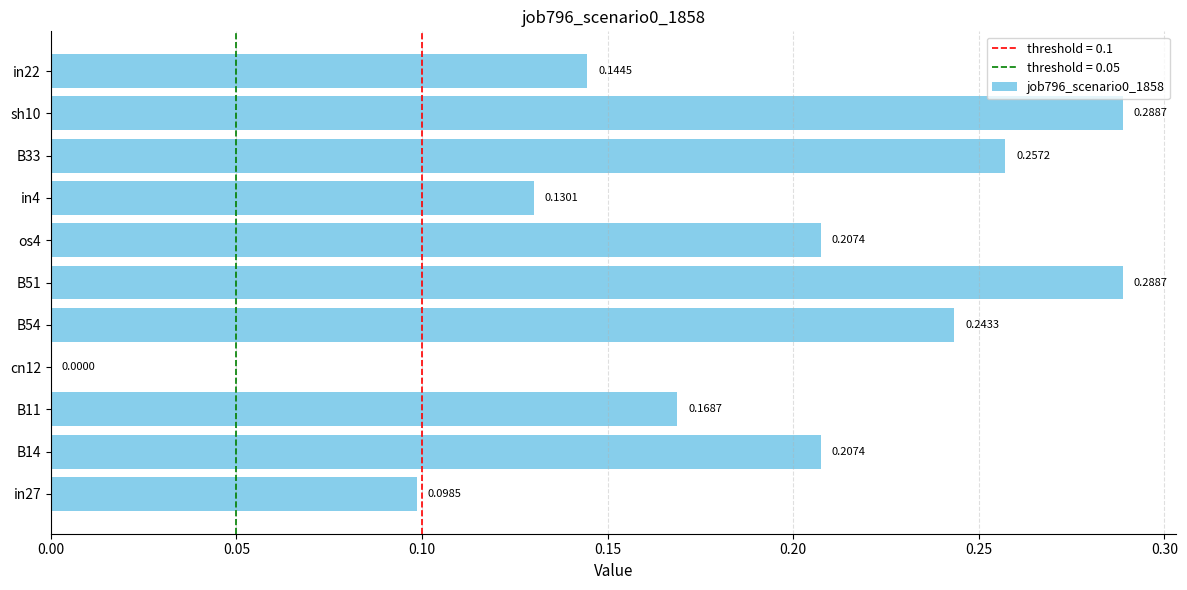

Between in27 and sh10, which is larger?

sh10